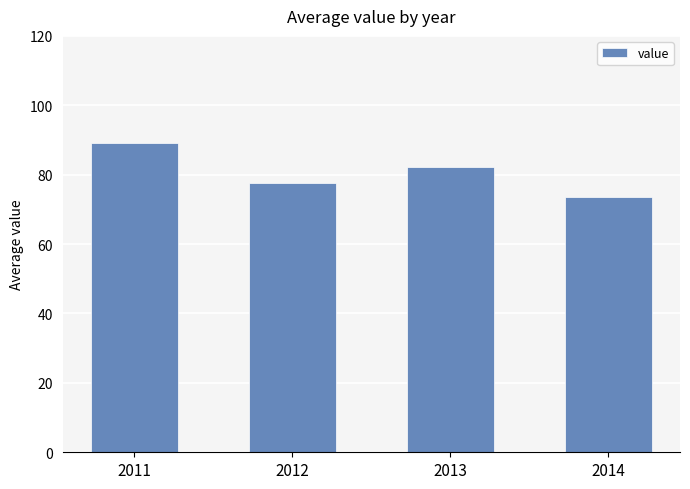

Are the bars horizontal?

No